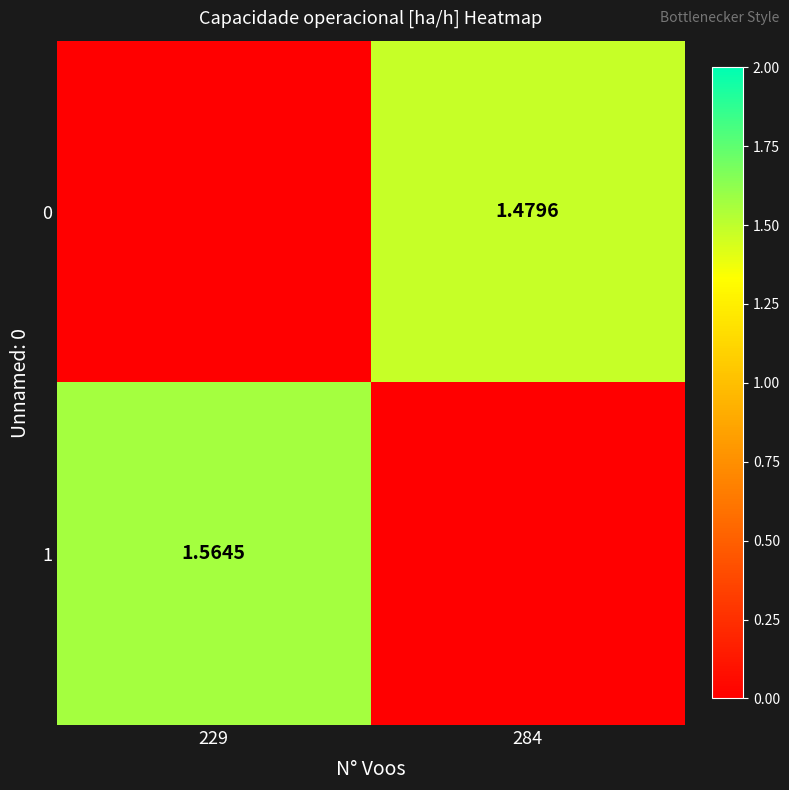

What is the average value of the 0 series?

0.7